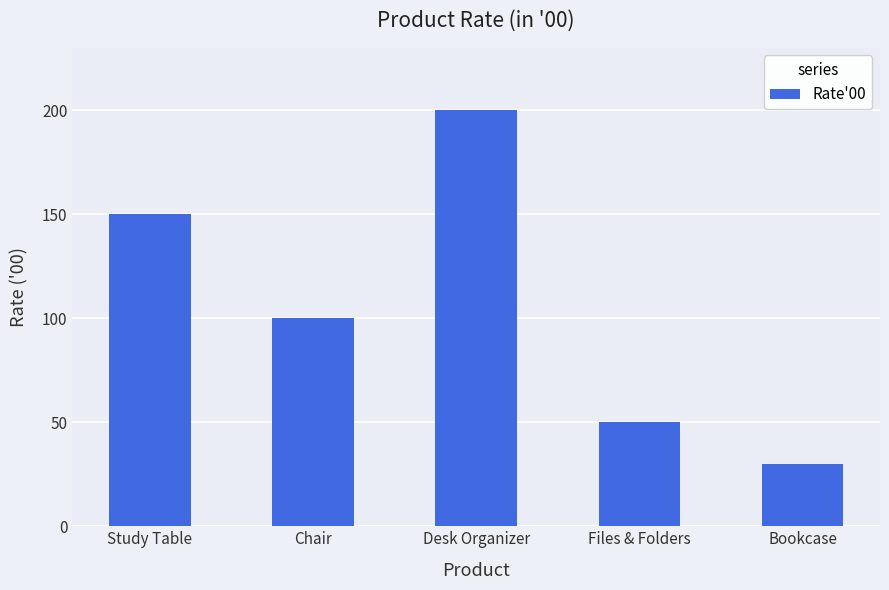

What is the label of the 3rd bar from the left?

Desk Organizer